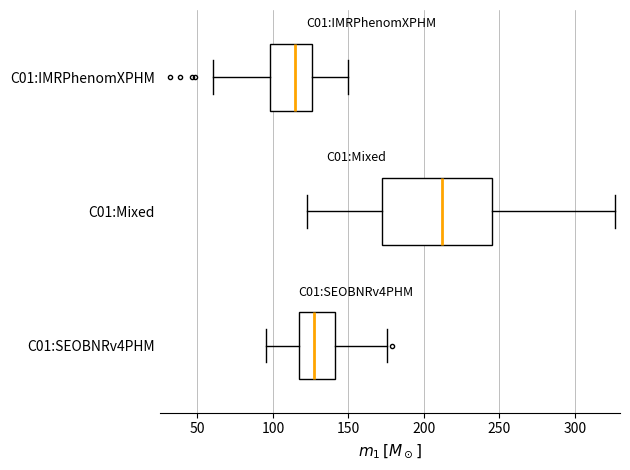

Reading bottom to top, transcribe this box plot: for each box, give where its median line is, the range the box spans, and where its two whiskers end, as read against the x-axis. The values are not printed on the chart, so give them approximately, as read against the axis.

C01:SEOBNRv4PHM: median 125, box 115 to 140, whiskers 95 to 175
C01:Mixed: median 210, box 170 to 245, whiskers 125 to 325
C01:IMRPhenomXPHM: median 115, box 100 to 125, whiskers 60 to 150